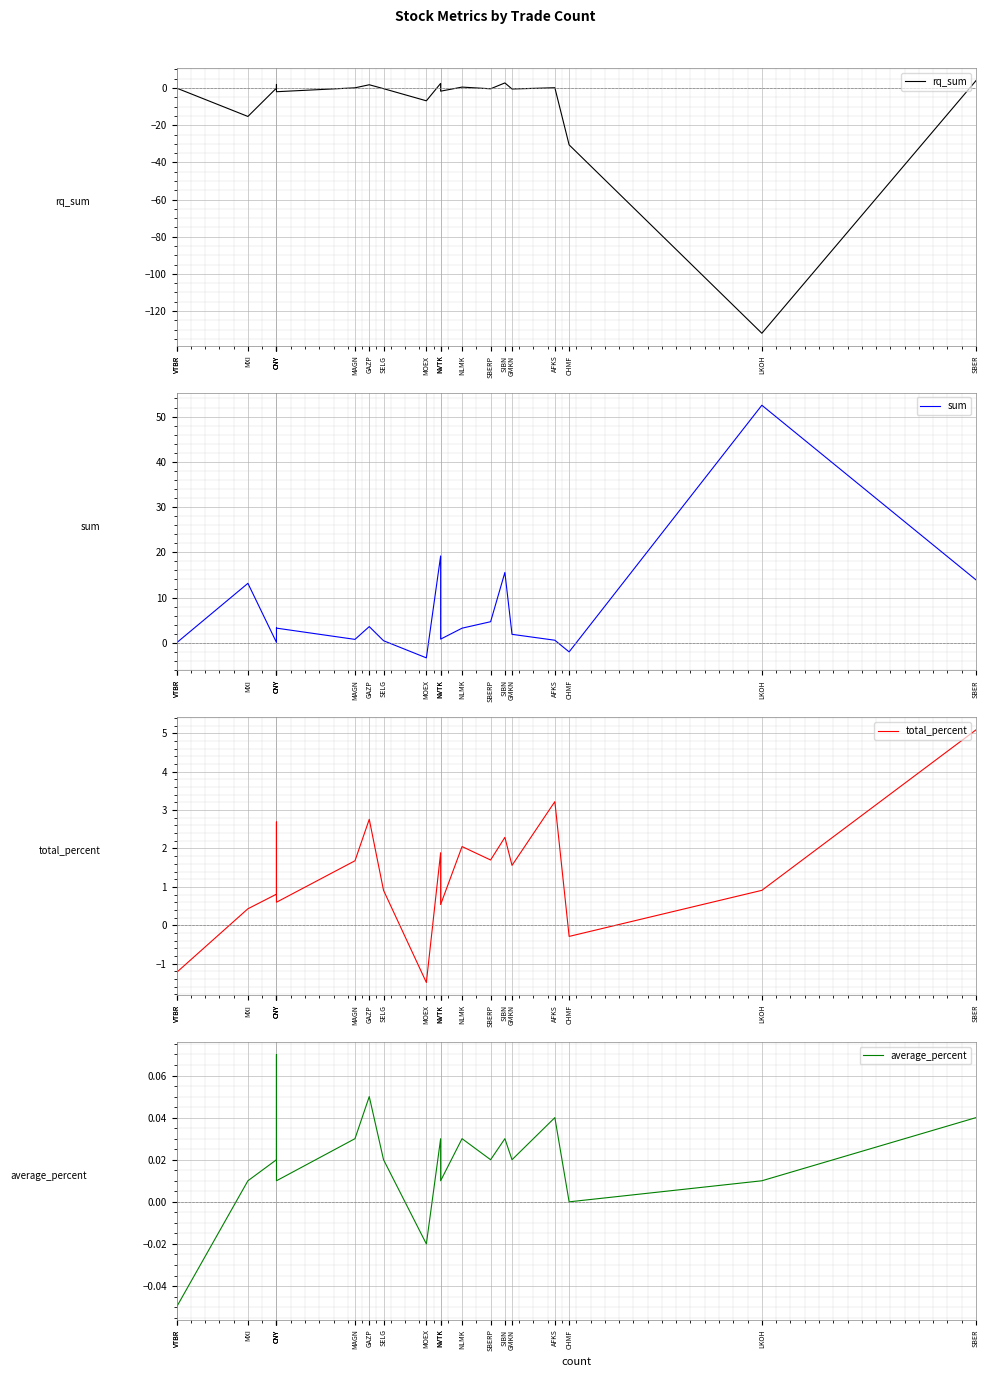

Rank the series by their maximum value, from lowest to highest.

average_percent, rq_sum, total_percent, sum